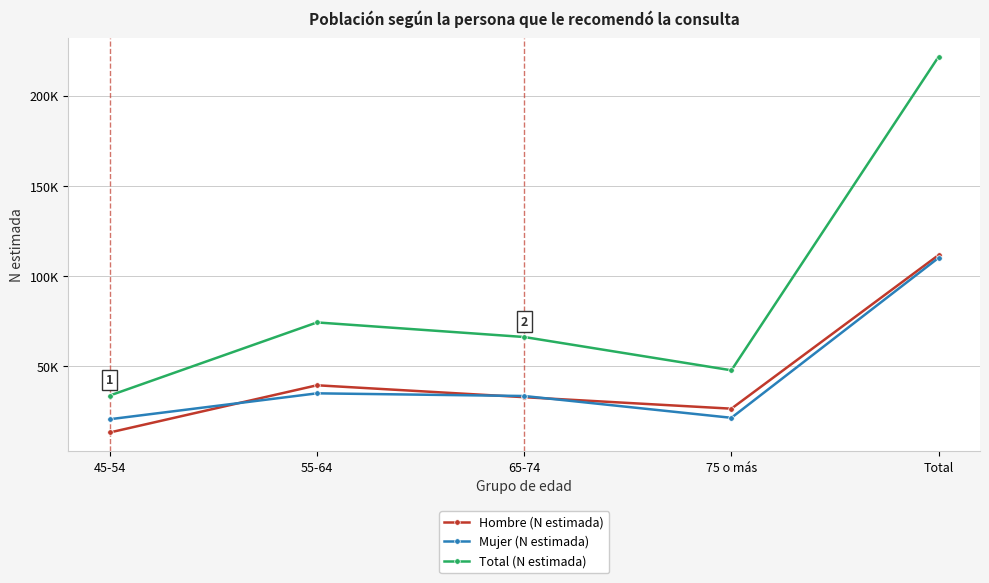

Where is the first local minimum for Total (N estimada)?

75 o más